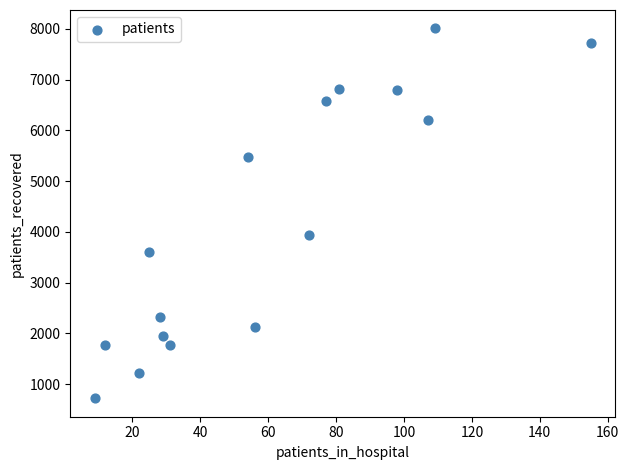

What Y value in the scatter plot is closest to 4367?

3934